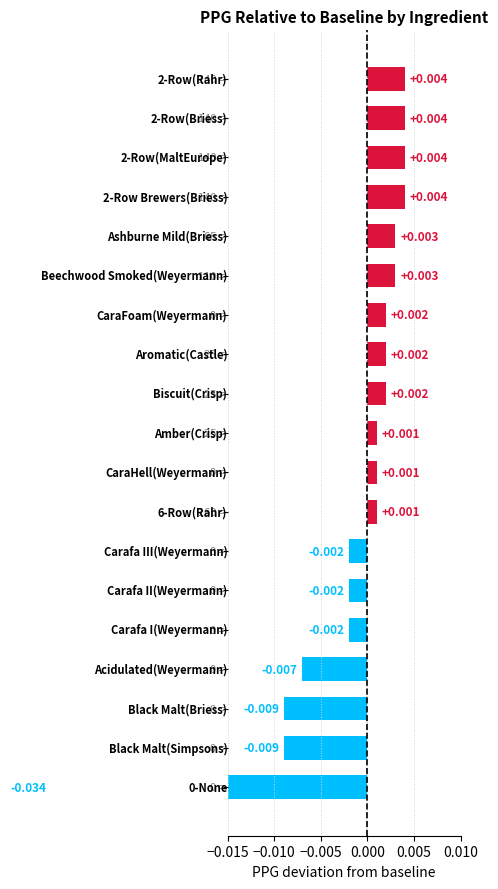

Are the bars grouped side by side (vs. stacked)?

No